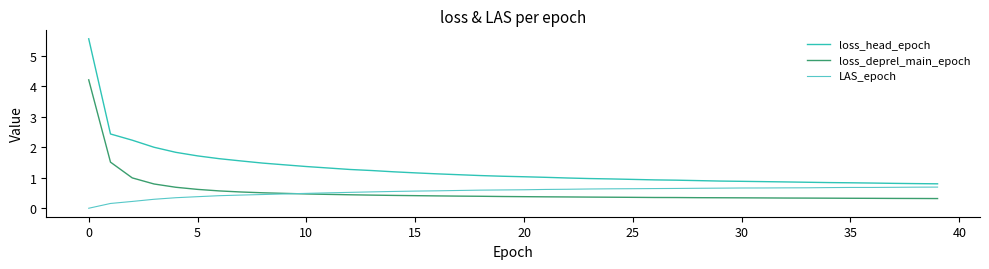

Which series has the largest range (max minus min)?

loss_head_epoch